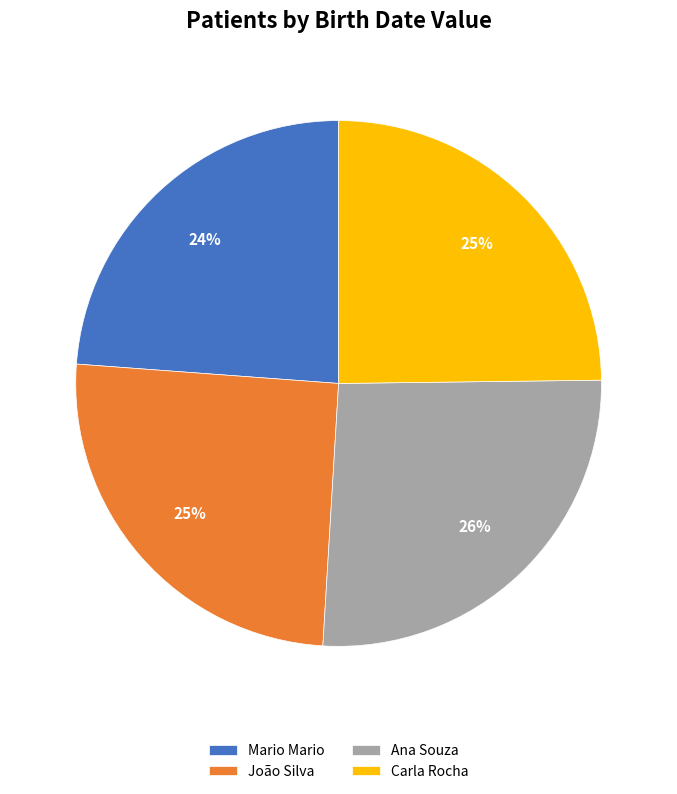

Combined, do Carla Rocha and Mario Mario account for over 50%?

No